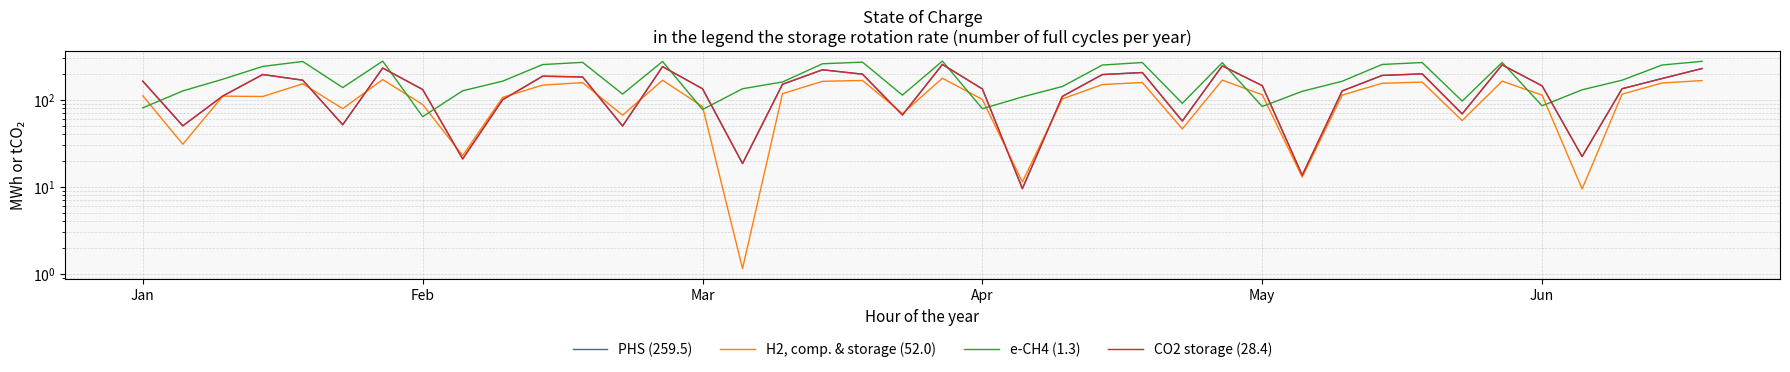

What is the difference between the maximum and minimum values in the PHS (259.5) series?

245.3